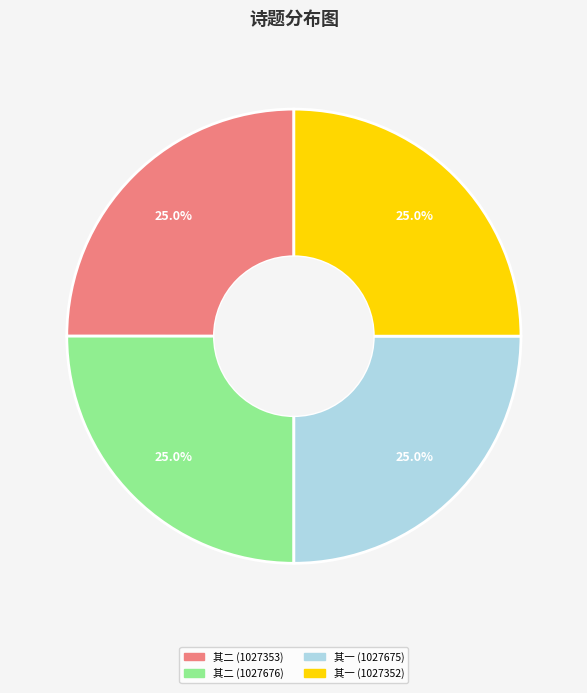

Is there a majority slice in this chart?

No